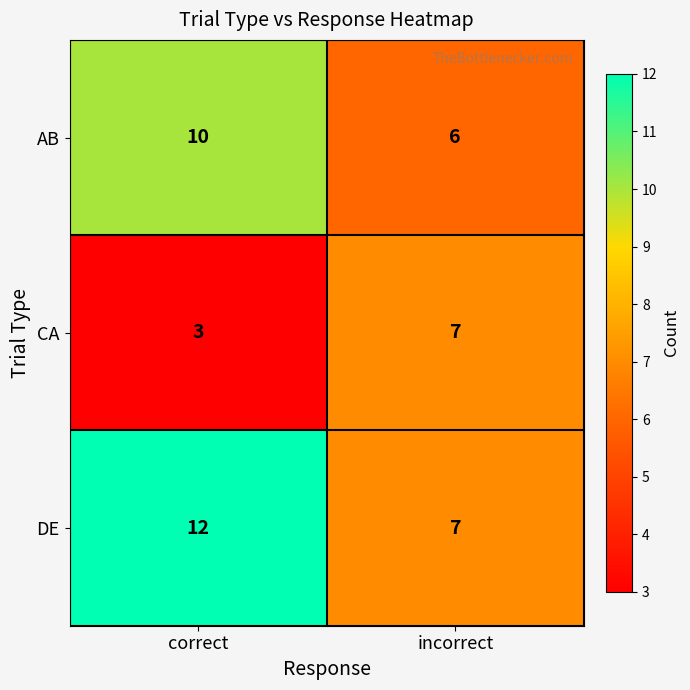

List the series in order of their overall mean, highest first.

DE, AB, CA